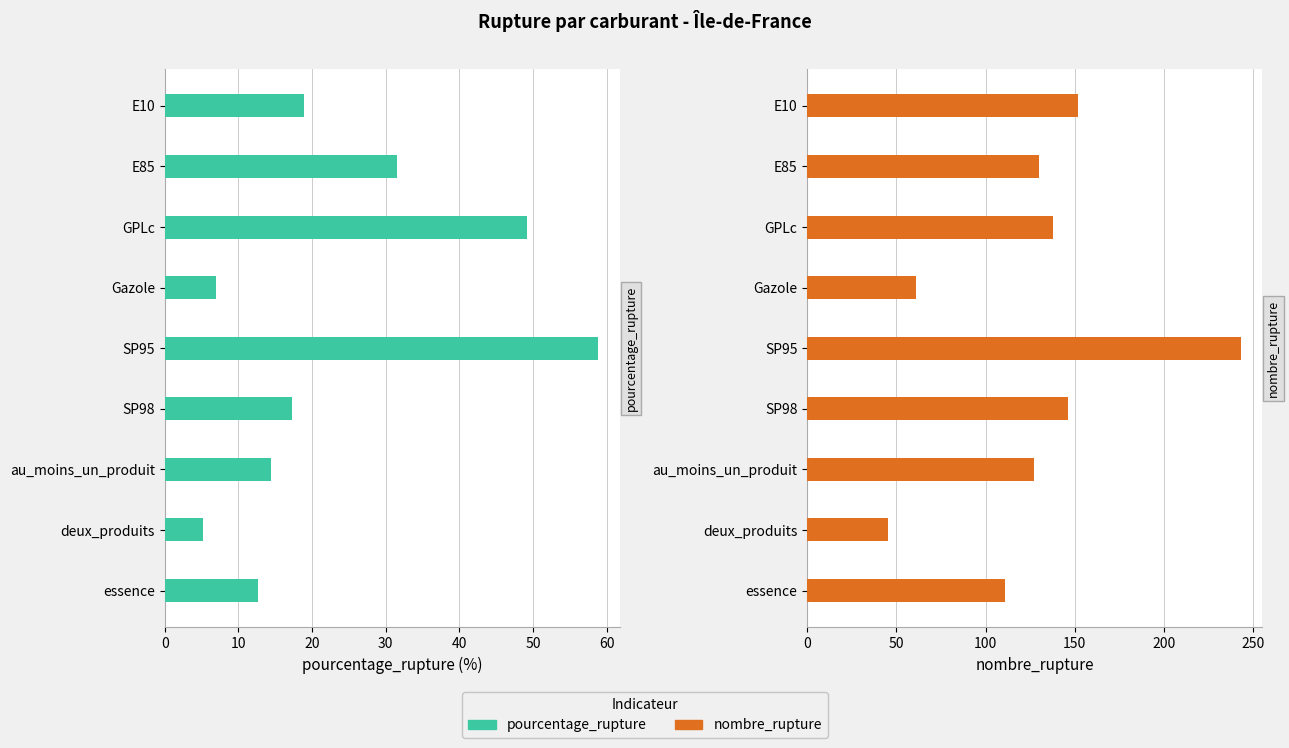

Reading right to left, extract all data points from this chart.

pourcentage_rupture: 12.7	5.1	14.5	17.2	58.8	7.0	49.1	31.5	18.8
nombre_rupture: 111.0	45.0	127.0	146.0	243.0	61.0	138.0	130.0	152.0